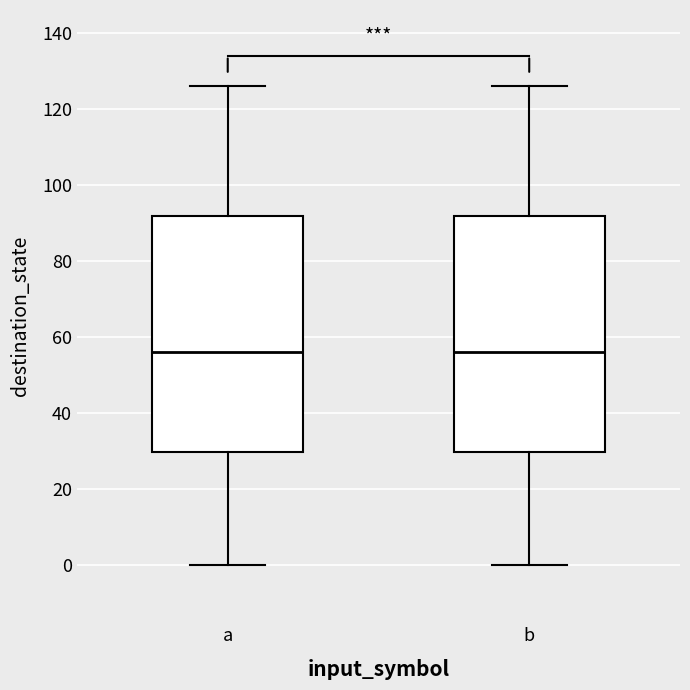

Reading left to right, transcribe this box plot: for each box, give where its median line is, the range the box spans, and where its two whiskers end, as read against the y-axis. The values are not printed on the chart, so give them approximately, as read against the axis.

a: median 56, box 30 to 92, whiskers 0 to 126
b: median 56, box 30 to 92, whiskers 0 to 126